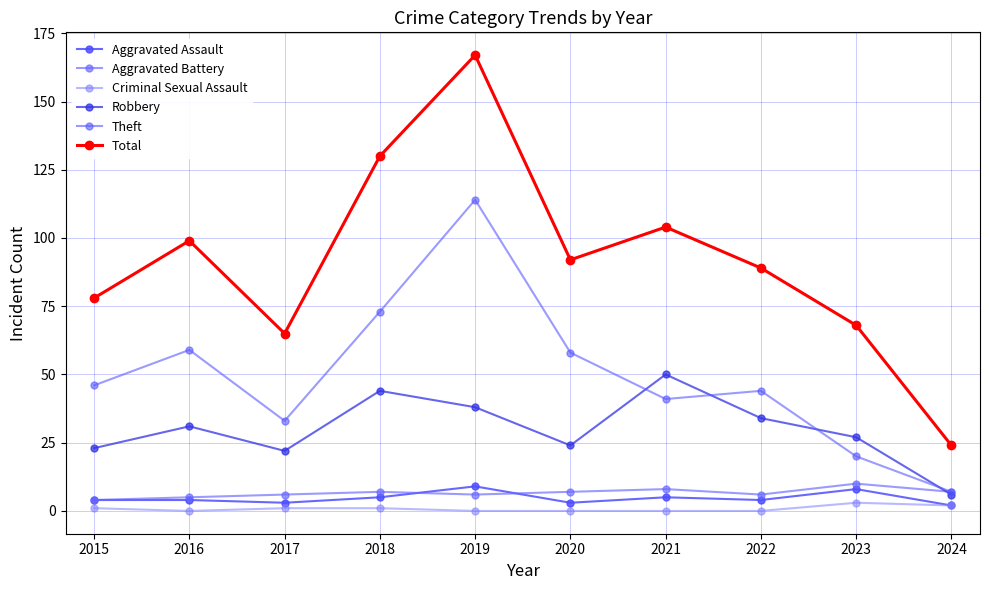

Is the value of Theft at 2021 greater than the value of Aggravated Assault at 2021?

Yes